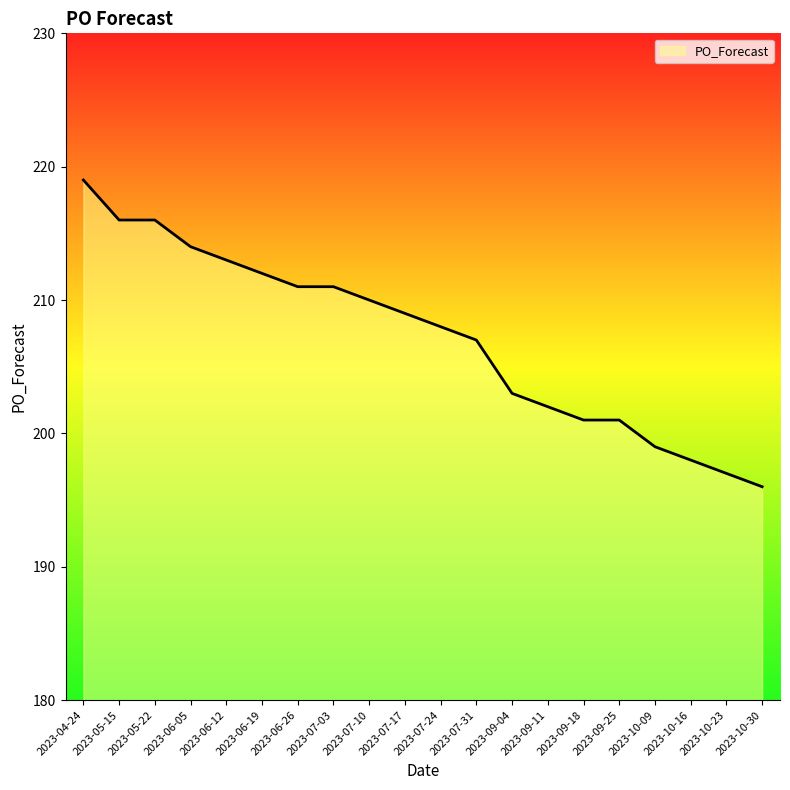

What is the change in value from 2023-09-25 to 2023-10-16?

-3